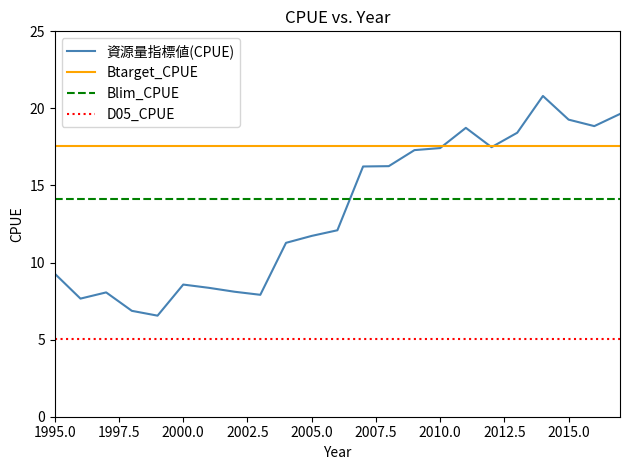

Rank the series by their maximum value, from highest to lowest.

資源量指標値(CPUE), Btarget_CPUE, Blim_CPUE, D05_CPUE